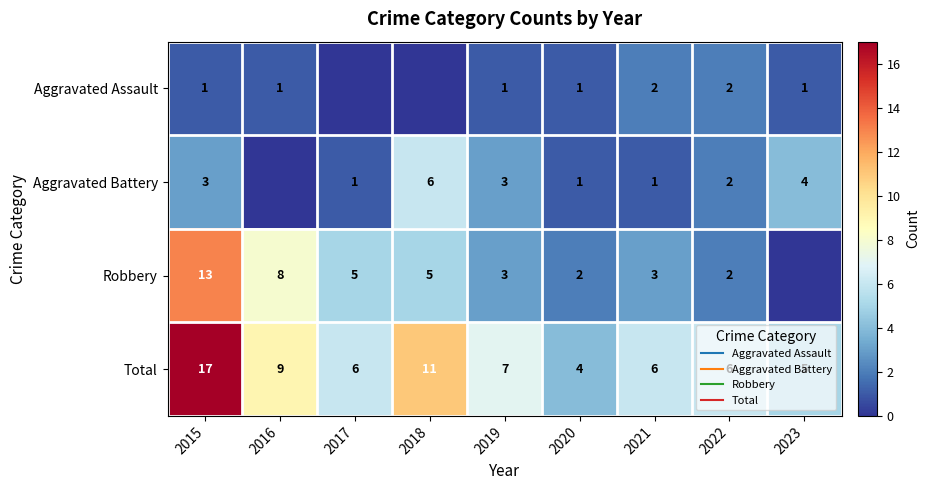

What is the approximate value of Aggravated Assault at 2015?

1